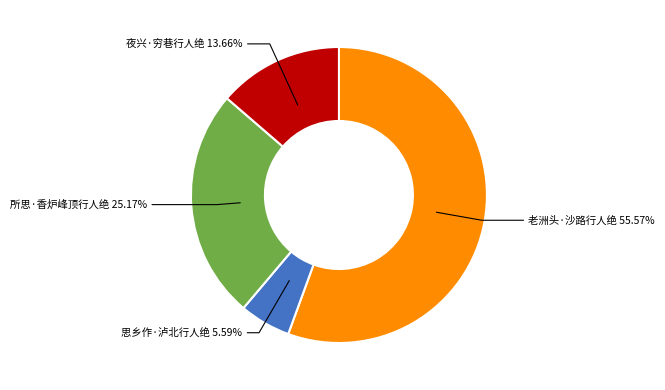

What is the total percentage of 所思·香炉峰顶行人绝 and 夜兴·穷巷行人绝?

38.8%